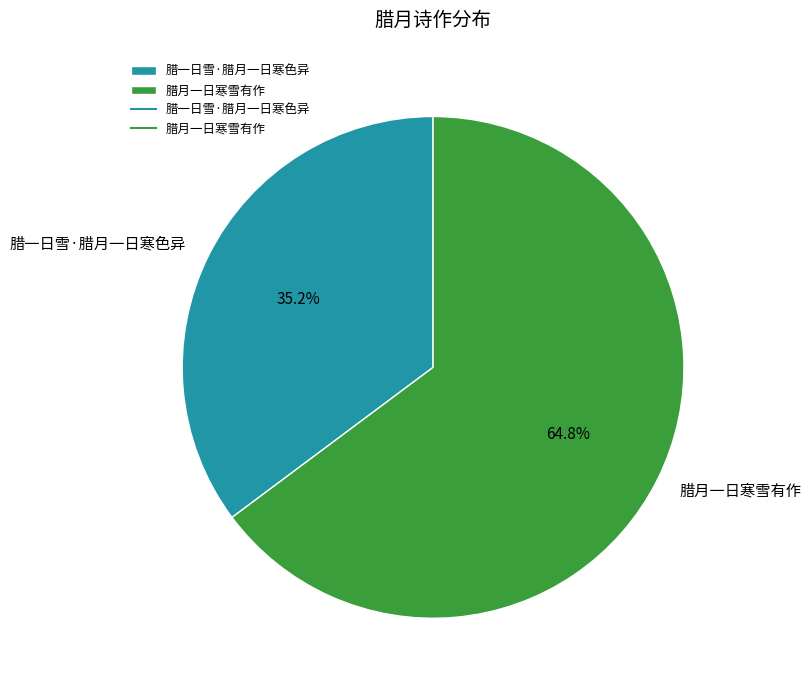

What is the smallest slice in the pie chart?

腊一日雪·腊月一日寒色异